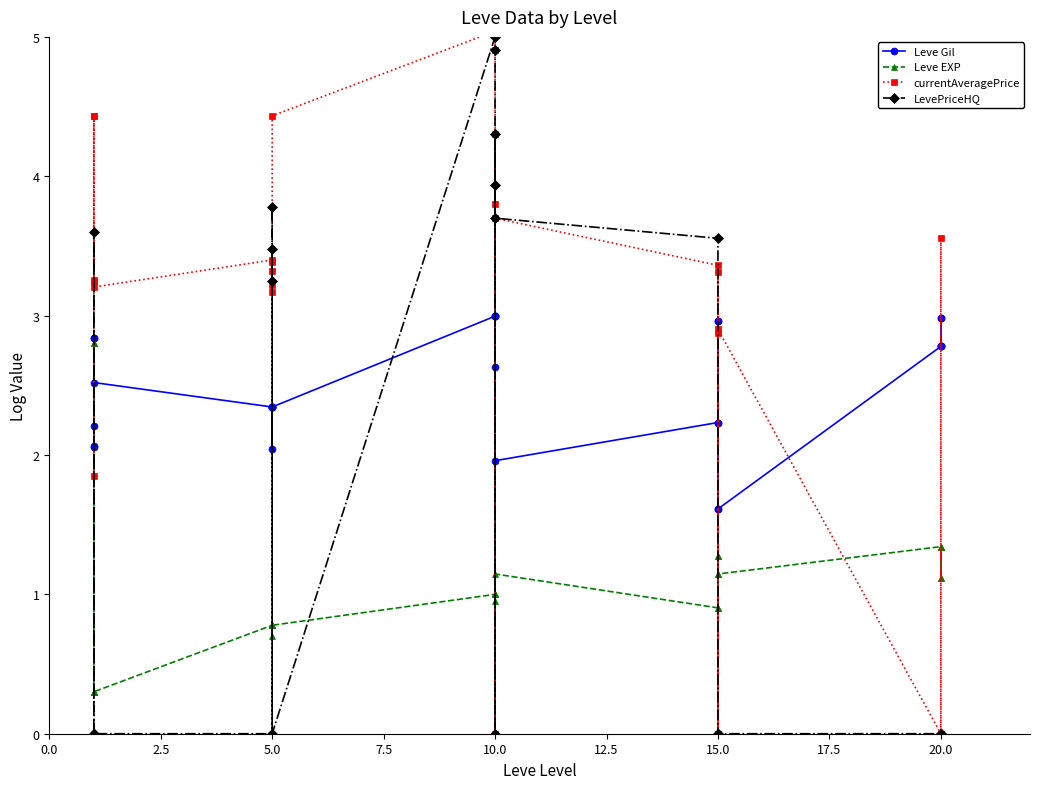

The LevePriceHQ series shows 2.3 at 15.0. True or false?

False